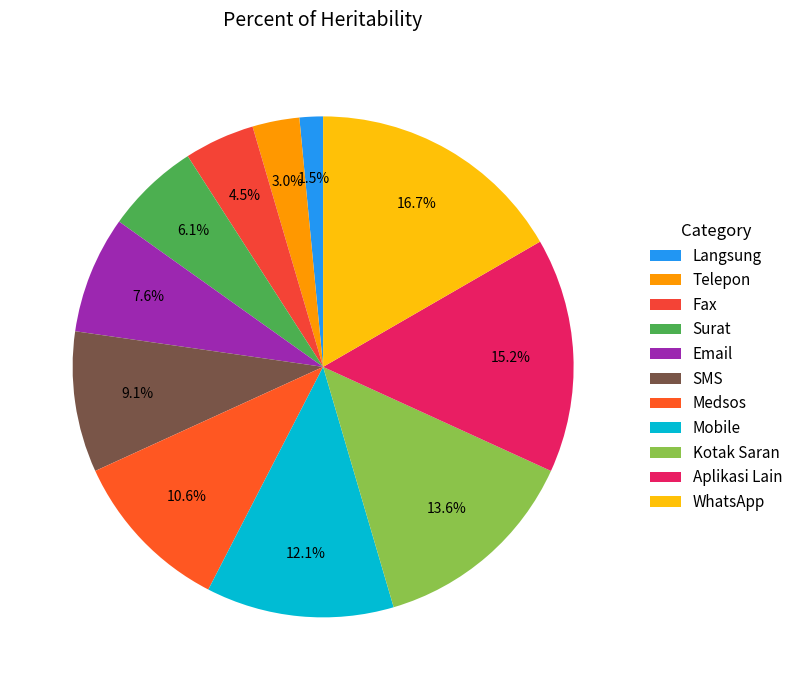

What is the ratio of the value at Langsung to the value at Medsos?

0.1